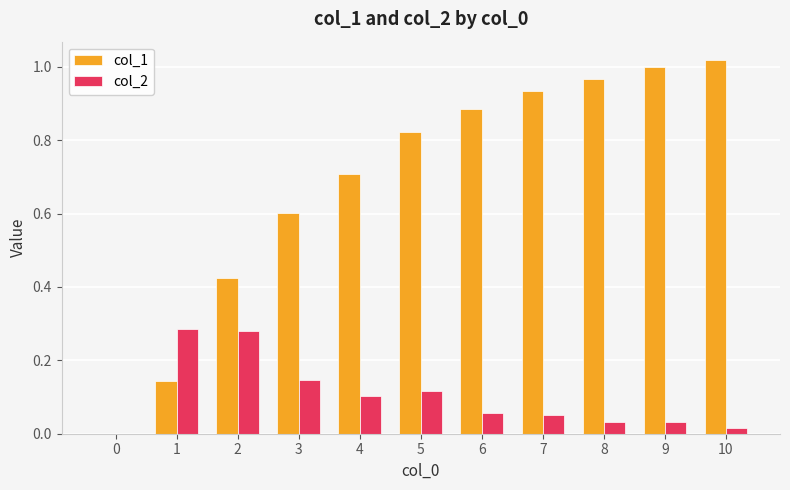

The value of col_2 at 8 is 0.0. True or false?

True